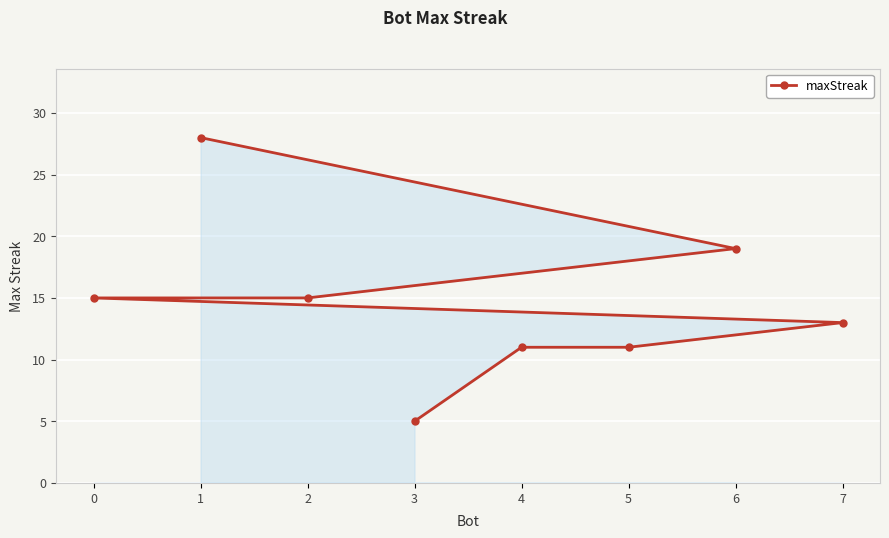

List the labels in order of value, largest first.

1, 6, 2, 0, 7, 5, 4, 3